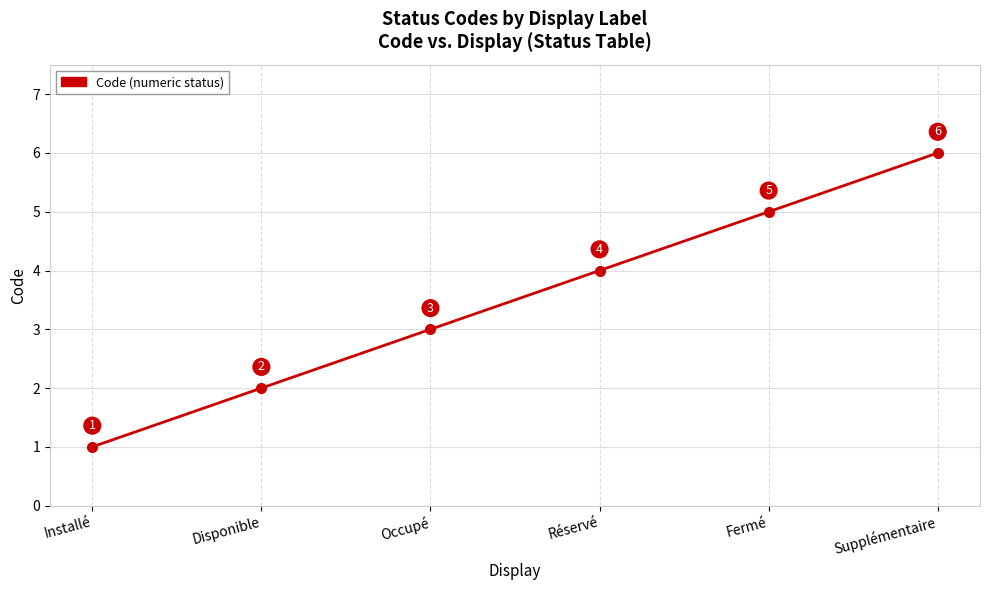

What is the value of the 4th point from the left?

4